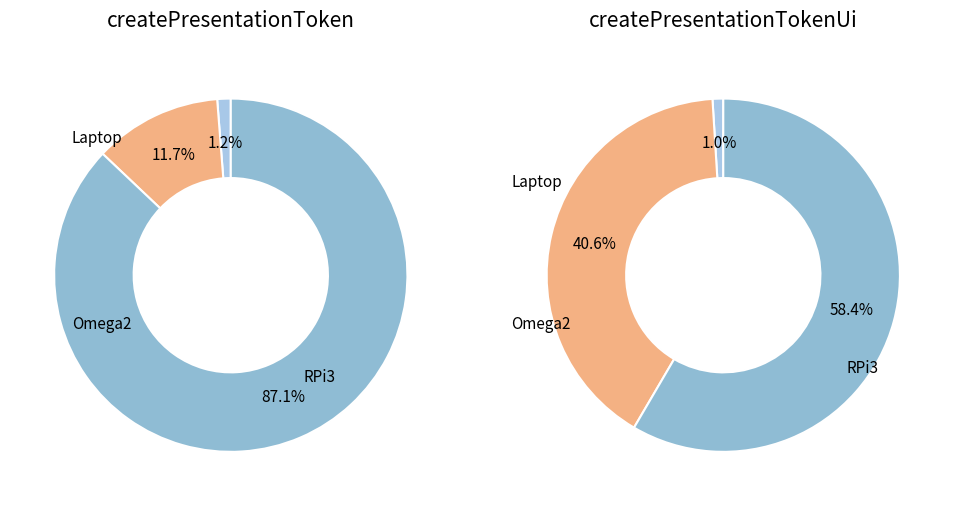

What percentage is the Omega2 slice, to the nearest percent?

87%